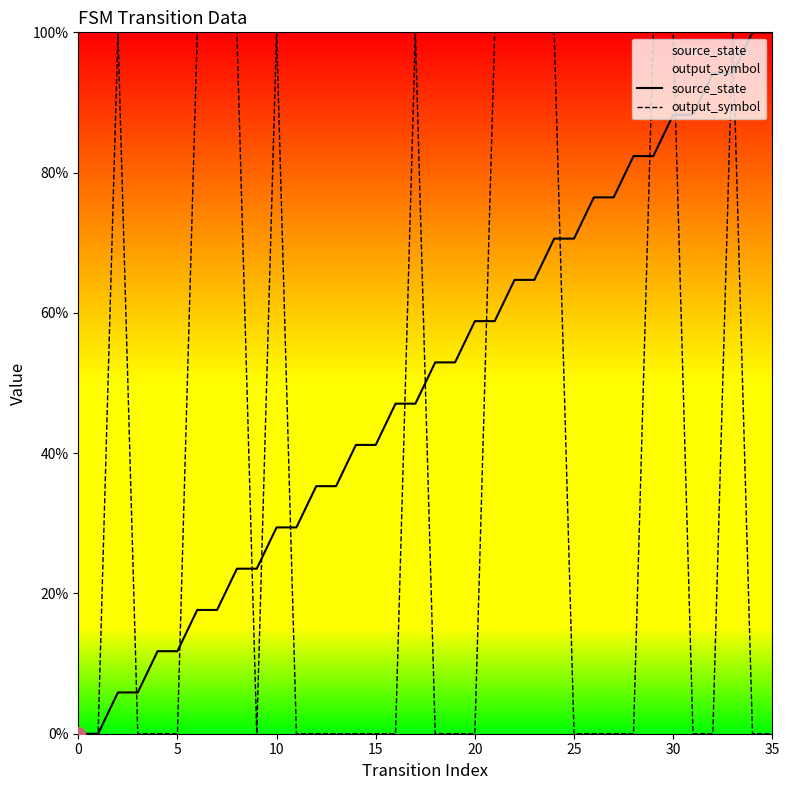

What is the maximum value shown in the chart?

100.0